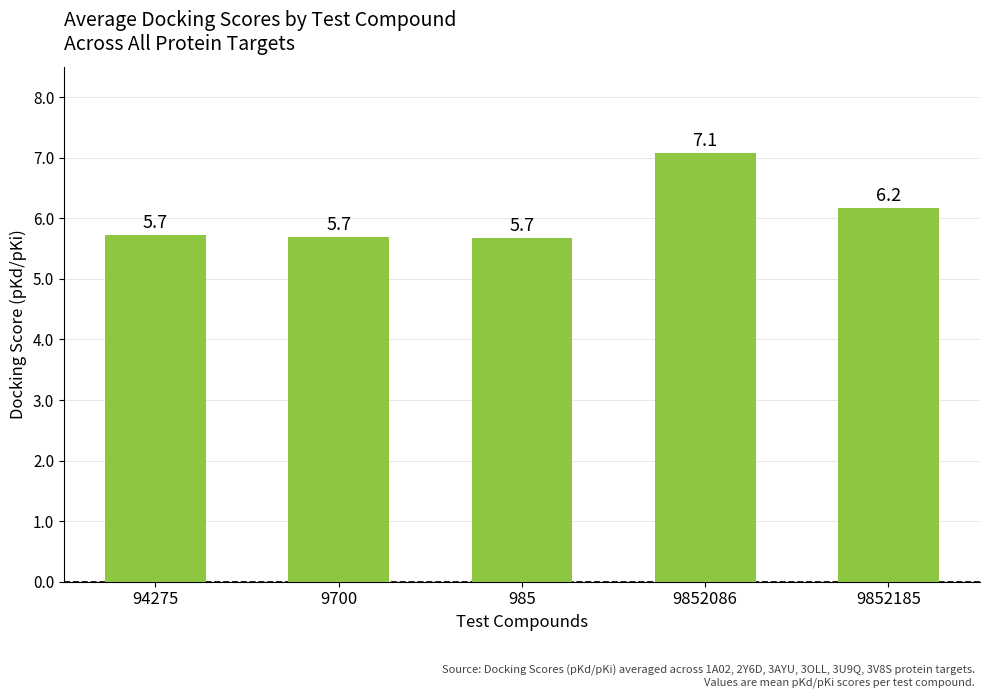

What is the label of the 5th bar from the left?

9852185